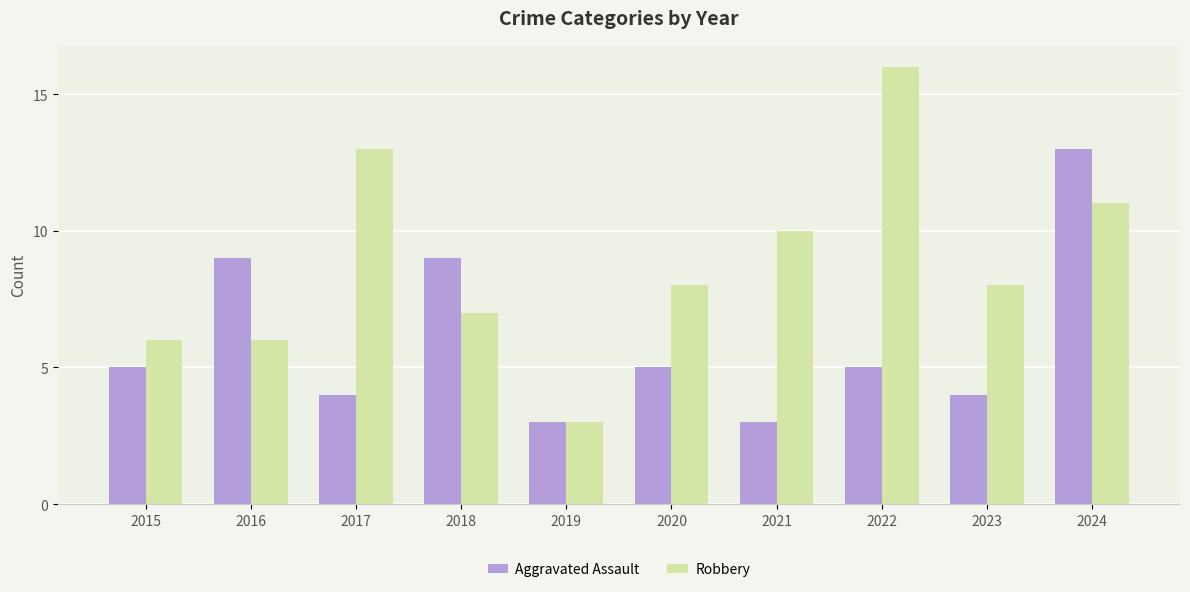

What is the difference between the maximum and minimum values in the Aggravated Assault series?

10